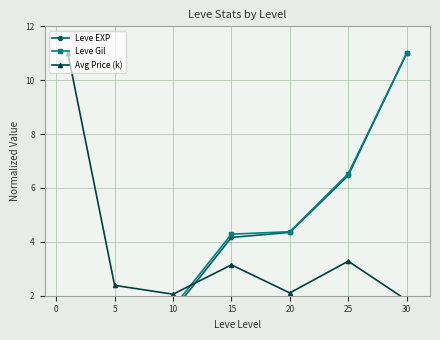

After their last crossing, which series has the higher values: Leve EXP or Avg Price (k)?

Leve EXP